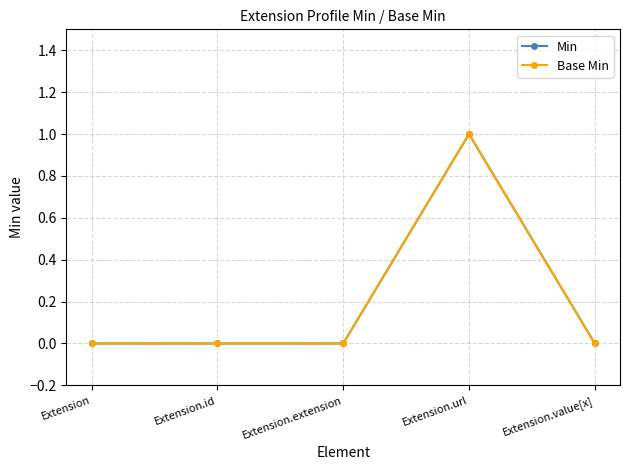

Is this an area chart (filled region under the line)?

No